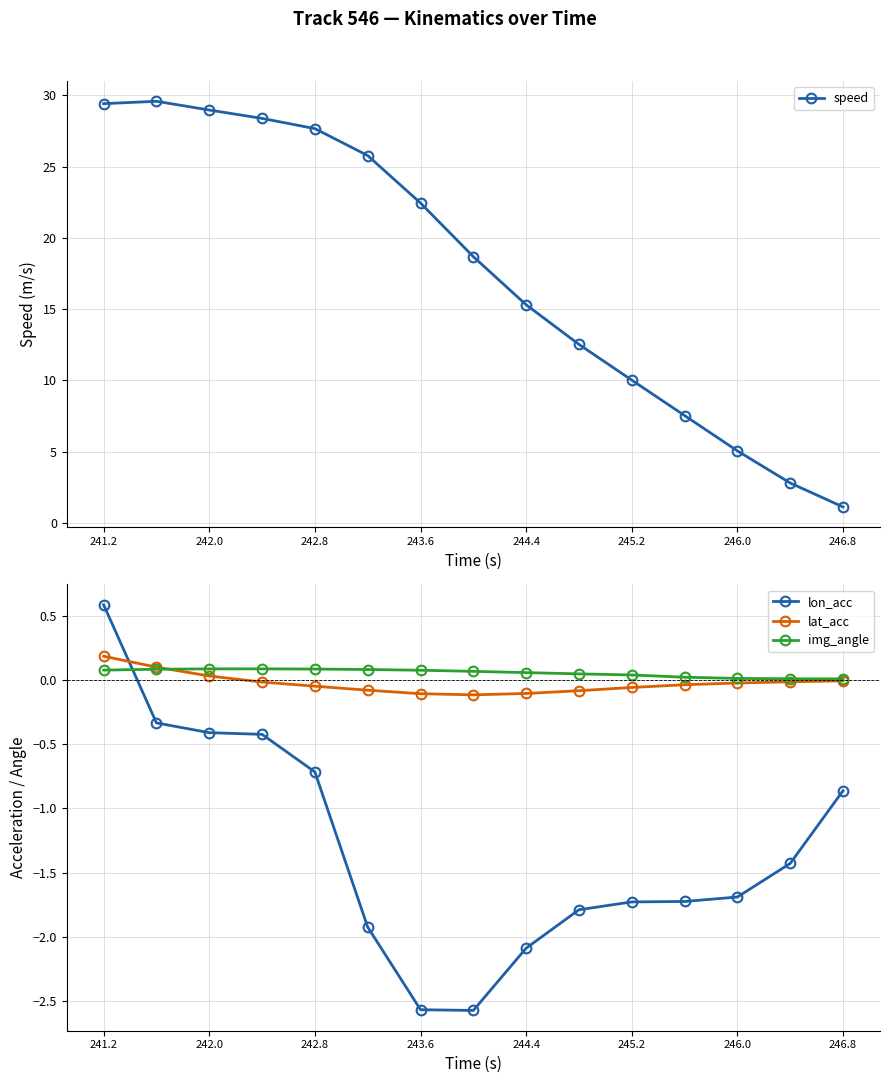

How many lines are shown in the chart?

4